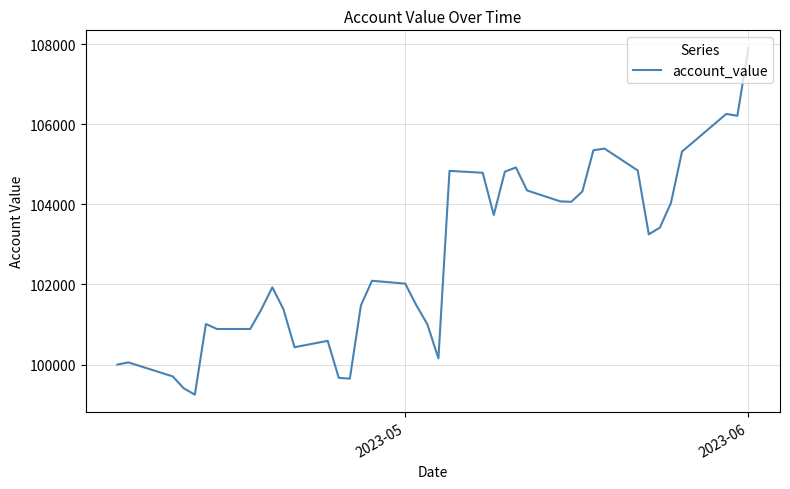

What is the minimum value shown in the chart?

99248.4